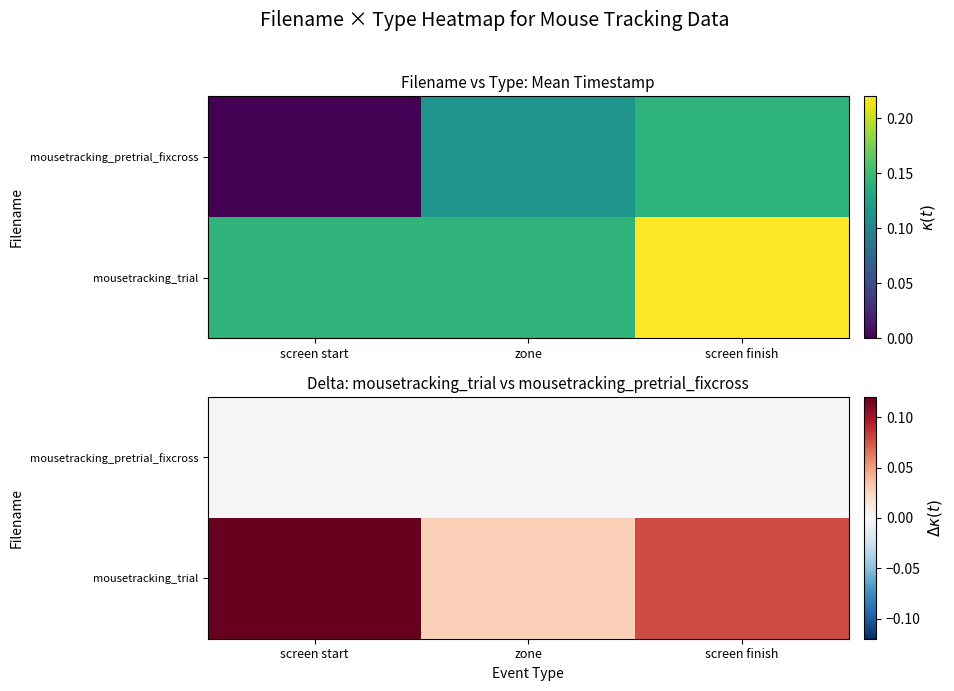

At zone, list the series in order from largest to smallest.

mousetracking_trial, mousetracking_pretrial_fixcross